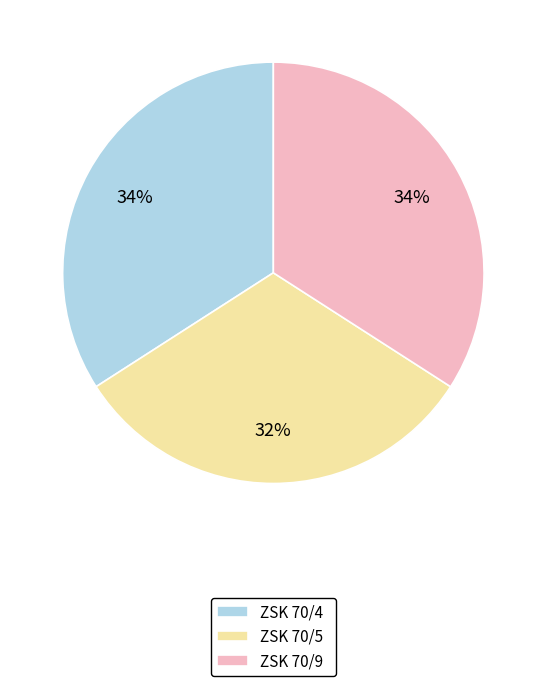

Combined, do ZSK 70/5 and ZSK 70/4 account for over 50%?

Yes